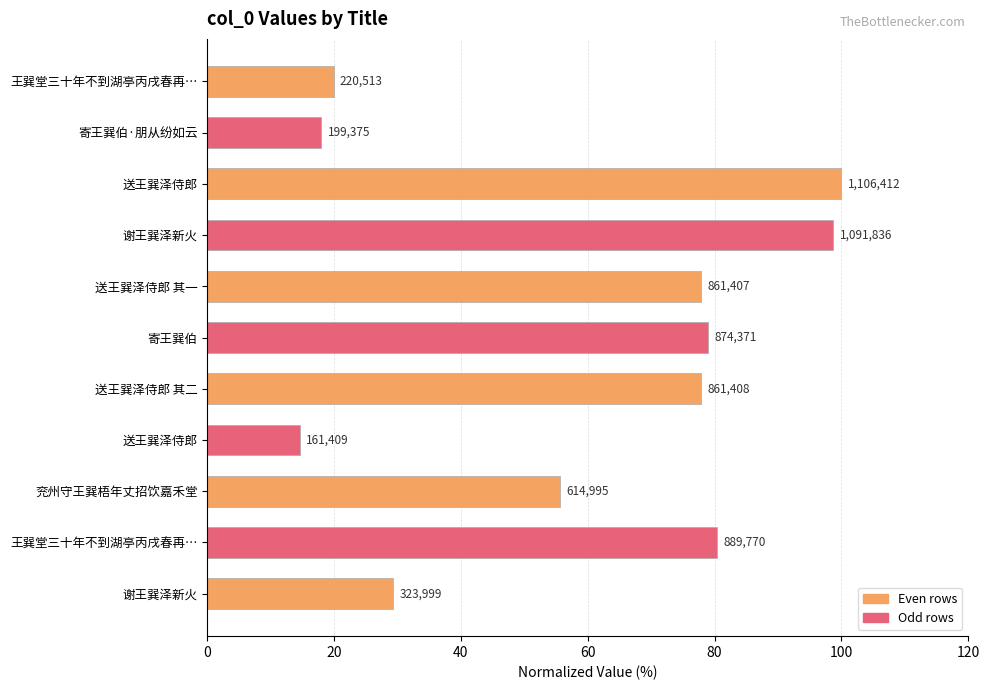

What is the difference between the second highest and minimum values?

84.1